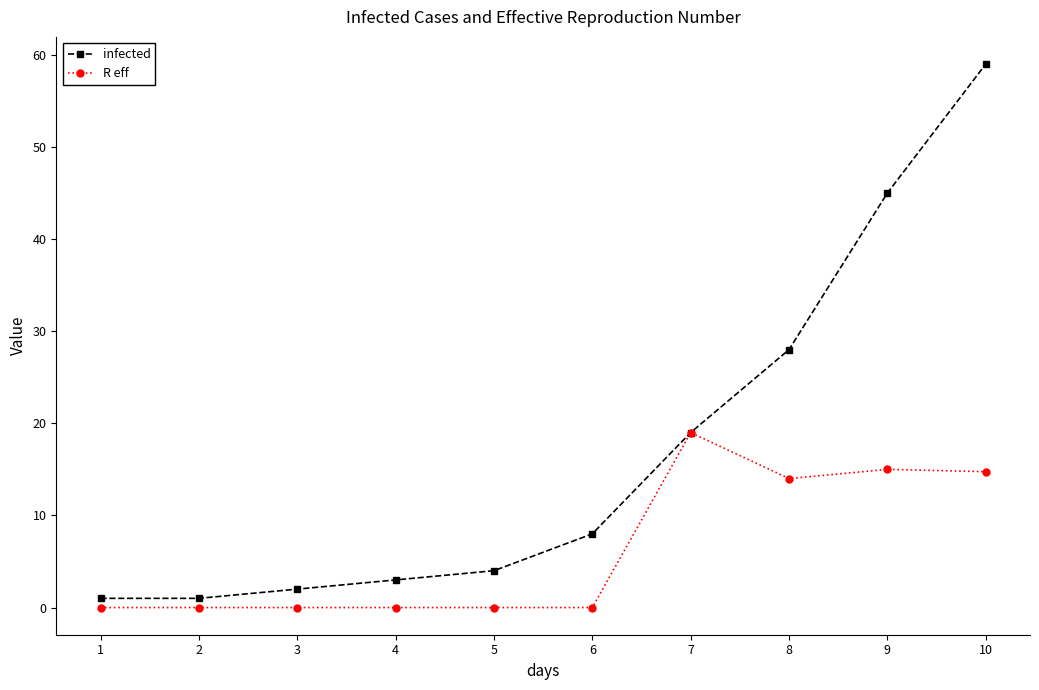

What is the value of the infected point at the 4th from the left?

3.0